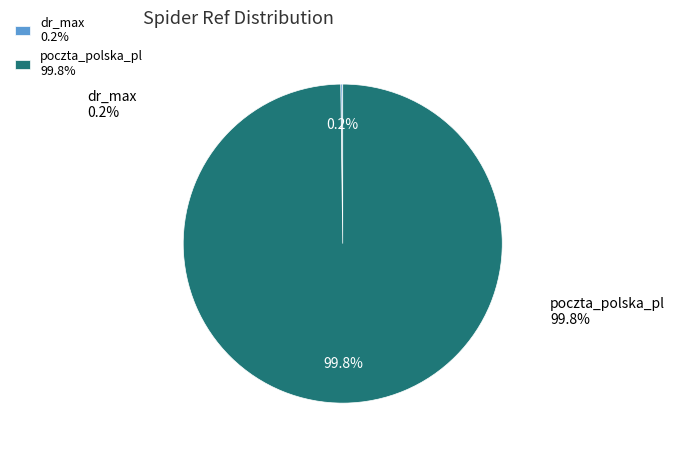

What is the largest slice in the pie chart?

poczta_polska_pl